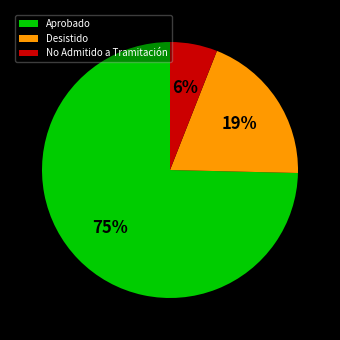

The No Admitido a Tramitación slice represents 1% of the pie. True or false?

False